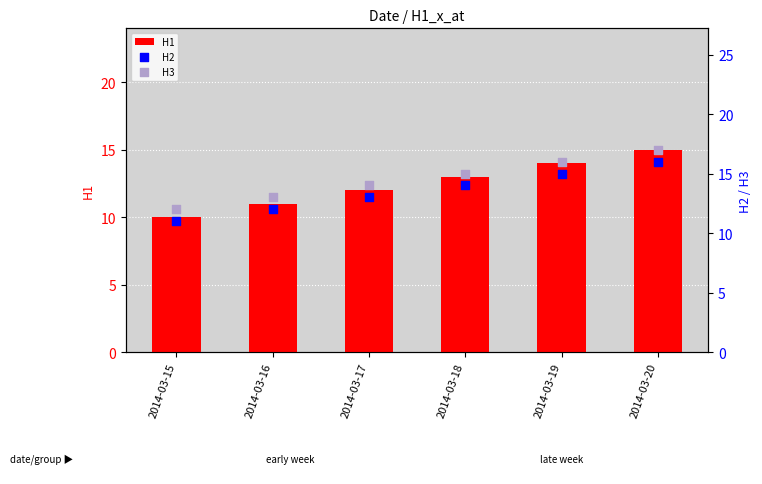

Which series has the largest Y range (max minus min)?

H1